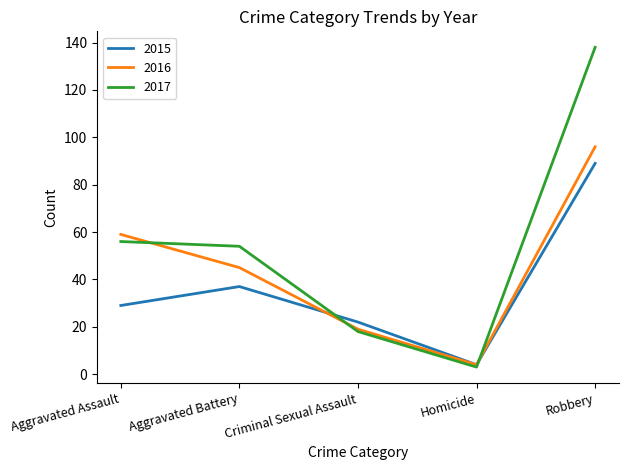

Where is 2016 nearest to the value 50?

Aggravated Battery